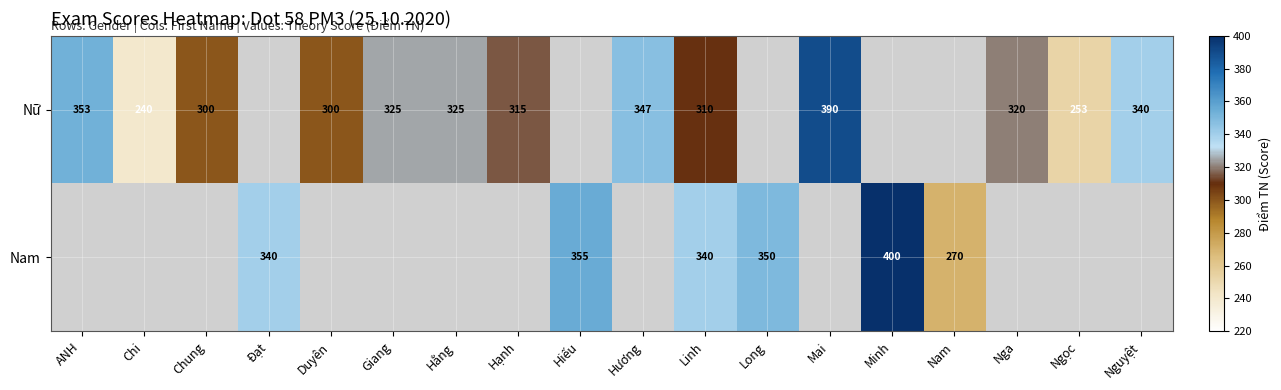

The Nữ series shows 310 at Linh. True or false?

True